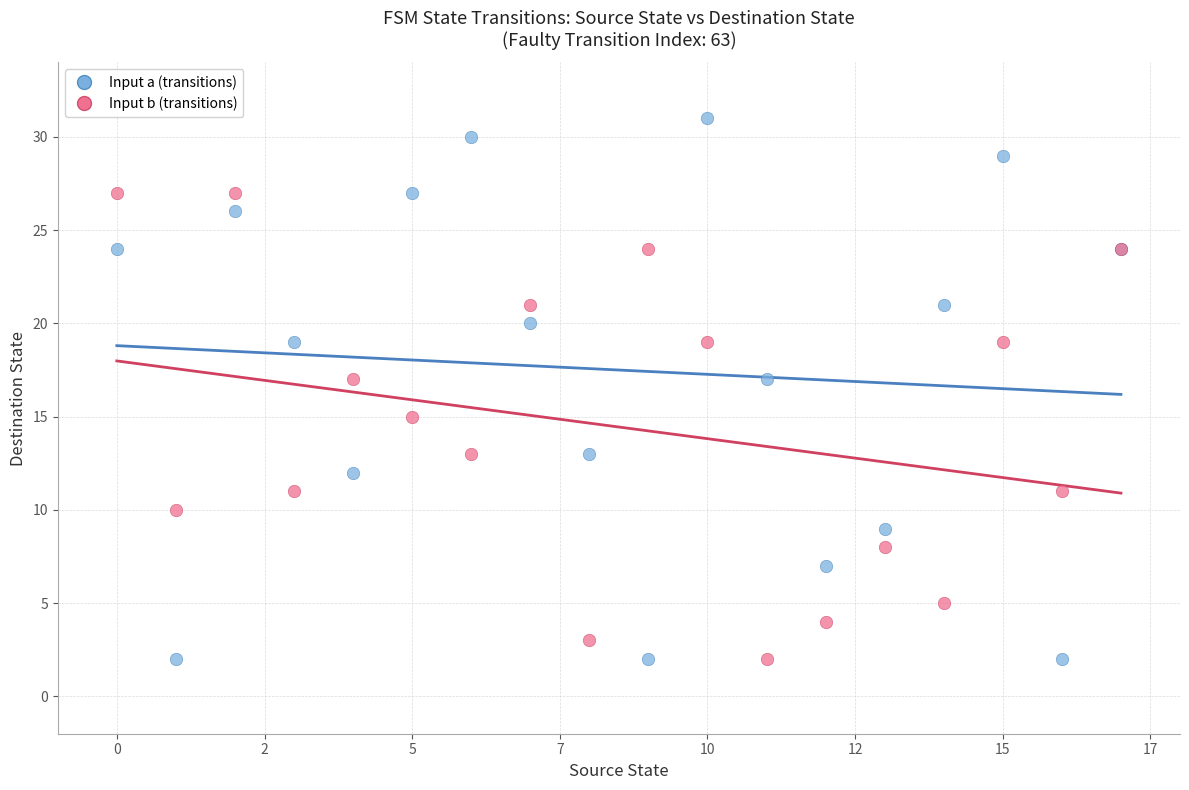

Which series has the widest spread of Y values?

Input a (transitions)